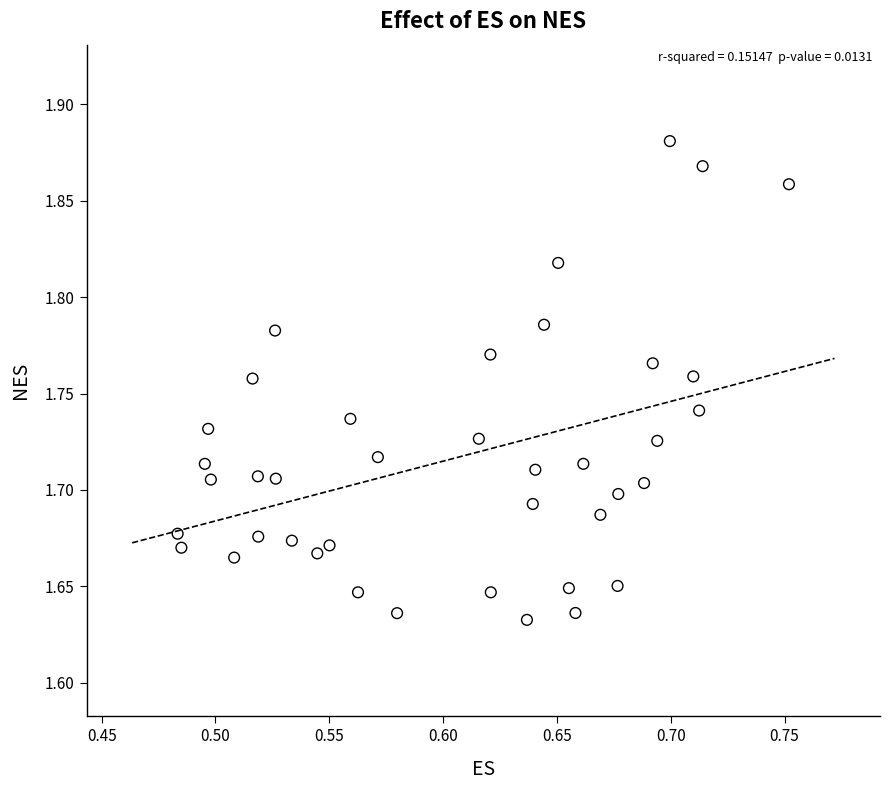

What is the range of X values (max minus min)?

0.3